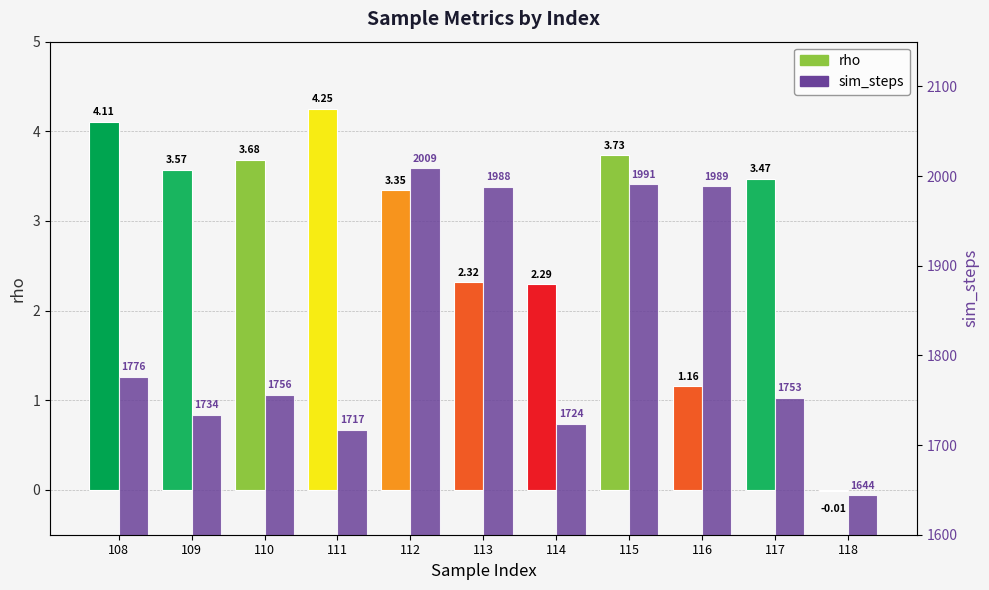

Approximately how many times larger is the value at 118 compared to 113?

0.8